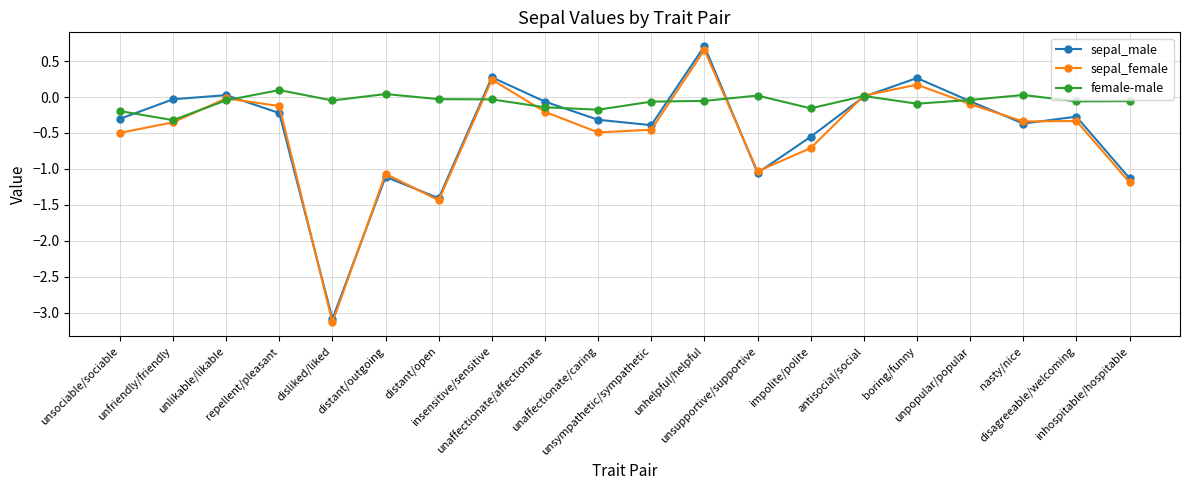

Which series has the widest spread of values?

sepal_male